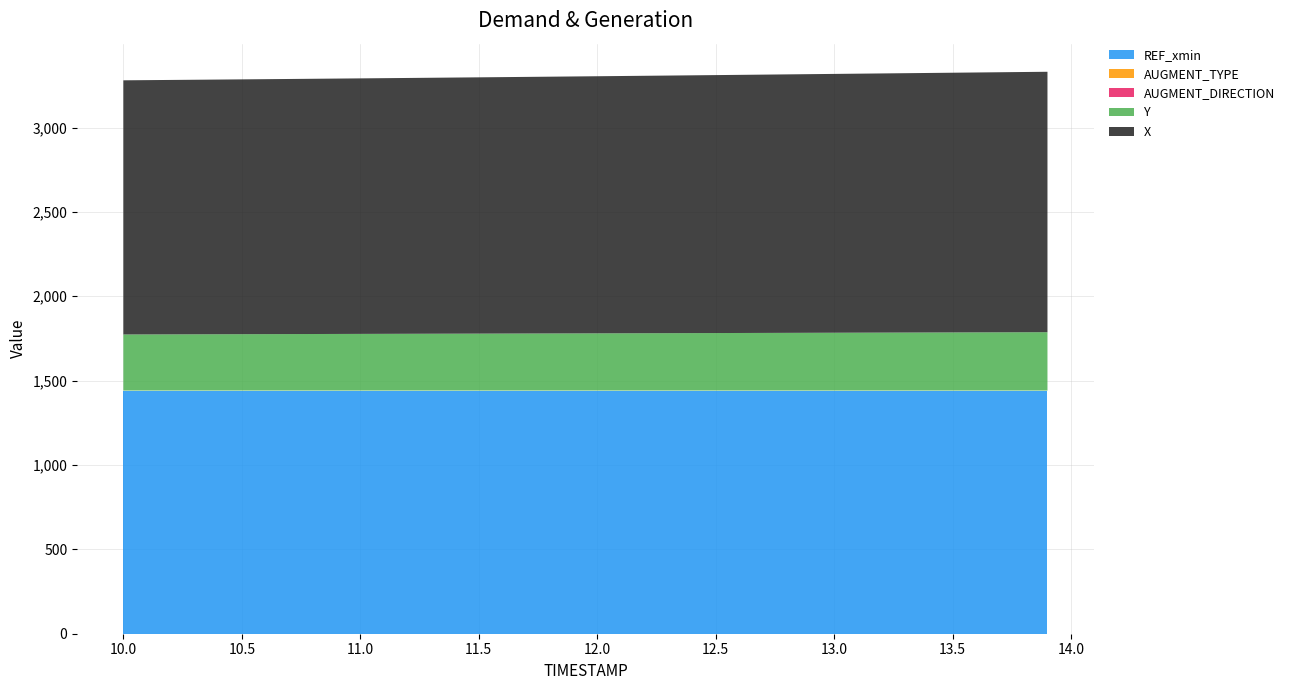

Reading left to right, list all the values displayed in this chart.

X: 10.0=1506.2	10.1=1507.0	10.2=1507.8	10.3=1508.5	10.4=1509.3	10.5=1510.1	10.6=1511.0	10.7=1511.8	10.8=1512.6	10.9=1513.5	11.0=1514.4	11.1=1515.2	11.2=1516.1	11.3=1517.0	11.4=1518.0	11.5=1518.9	11.6=1519.8	11.7=1520.8	11.8=1521.8	11.9=1522.7	12.0=1523.7	12.1=1524.7	12.2=1525.7	12.3=1526.7	12.4=1527.7	12.5=1528.7	12.6=1529.8	12.7=1530.8	12.8=1531.9	12.9=1532.9	13.0=1534.0	13.1=1535.0	13.2=1536.1	13.3=1537.1	13.4=1538.2	13.5=1539.2	13.6=1540.2	13.7=1541.3	13.8=1542.3	13.9=1543.4
Y: 10.0=332.5	10.1=332.9	10.2=333.2	10.3=333.6	10.4=333.9	10.5=334.3	10.6=334.6	10.7=334.9	10.8=335.3	10.9=335.6	11.0=335.9	11.1=336.2	11.2=336.6	11.3=336.9	11.4=337.2	11.5=337.6	11.6=337.9	11.7=338.2	11.8=338.6	11.9=338.9	12.0=339.2	12.1=339.6	12.2=339.9	12.3=340.3	12.4=340.6	12.5=341.0	12.6=341.3	12.7=341.7	12.8=342.1	12.9=342.4	13.0=342.8	13.1=343.1	13.2=343.5	13.3=343.9	13.4=344.2	13.5=344.6	13.6=345.0	13.7=345.3	13.8=345.7	13.9=346.1
REF_xmin: 10.0=1440.0	10.1=1440.0	10.2=1440.0	10.3=1440.0	10.4=1440.0	10.5=1440.0	10.6=1440.0	10.7=1440.0	10.8=1440.0	10.9=1440.0	11.0=1440.0	11.1=1440.0	11.2=1440.0	11.3=1440.0	11.4=1440.0	11.5=1440.0	11.6=1440.0	11.7=1440.0	11.8=1440.0	11.9=1440.0	12.0=1440.0	12.1=1440.0	12.2=1440.0	12.3=1440.0	12.4=1440.0	12.5=1440.0	12.6=1440.0	12.7=1440.0	12.8=1440.0	12.9=1440.0	13.0=1440.0	13.1=1440.0	13.2=1440.0	13.3=1440.0	13.4=1440.0	13.5=1440.0	13.6=1440.0	13.7=1440.0	13.8=1440.0	13.9=1440.0
AUGMENT_TYPE: 10.0=1.0	10.1=1.0	10.2=1.0	10.3=1.0	10.4=1.0	10.5=1.0	10.6=1.0	10.7=1.0	10.8=1.0	10.9=1.0	11.0=1.0	11.1=1.0	11.2=1.0	11.3=1.0	11.4=1.0	11.5=1.0	11.6=1.0	11.7=1.0	11.8=1.0	11.9=1.0	12.0=1.0	12.1=1.0	12.2=1.0	12.3=1.0	12.4=1.0	12.5=1.0	12.6=1.0	12.7=1.0	12.8=1.0	12.9=1.0	13.0=1.0	13.1=1.0	13.2=1.0	13.3=1.0	13.4=1.0	13.5=1.0	13.6=1.0	13.7=1.0	13.8=1.0	13.9=1.0
AUGMENT_DIRECTION: 10.0=0.0	10.1=0.0	10.2=0.0	10.3=0.0	10.4=0.0	10.5=0.0	10.6=0.0	10.7=0.0	10.8=0.0	10.9=0.0	11.0=0.0	11.1=0.0	11.2=0.0	11.3=0.0	11.4=0.0	11.5=0.0	11.6=0.0	11.7=0.0	11.8=0.0	11.9=0.0	12.0=0.0	12.1=0.0	12.2=0.0	12.3=0.0	12.4=0.0	12.5=0.0	12.6=0.0	12.7=0.0	12.8=0.0	12.9=0.0	13.0=0.0	13.1=0.0	13.2=0.0	13.3=0.0	13.4=0.0	13.5=0.0	13.6=0.0	13.7=0.0	13.8=0.0	13.9=0.0